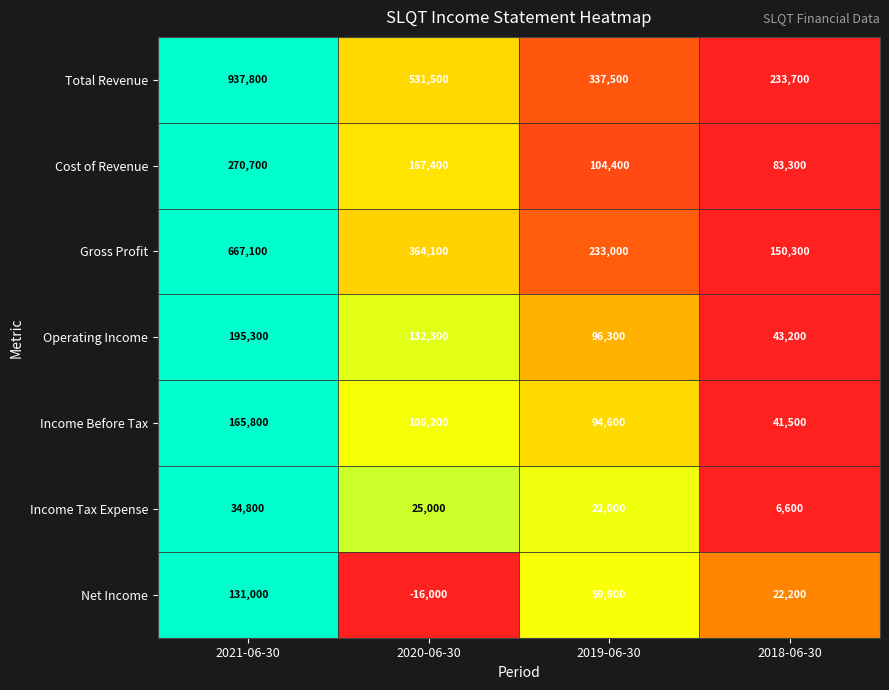

Which series has the widest spread of values?

Total Revenue